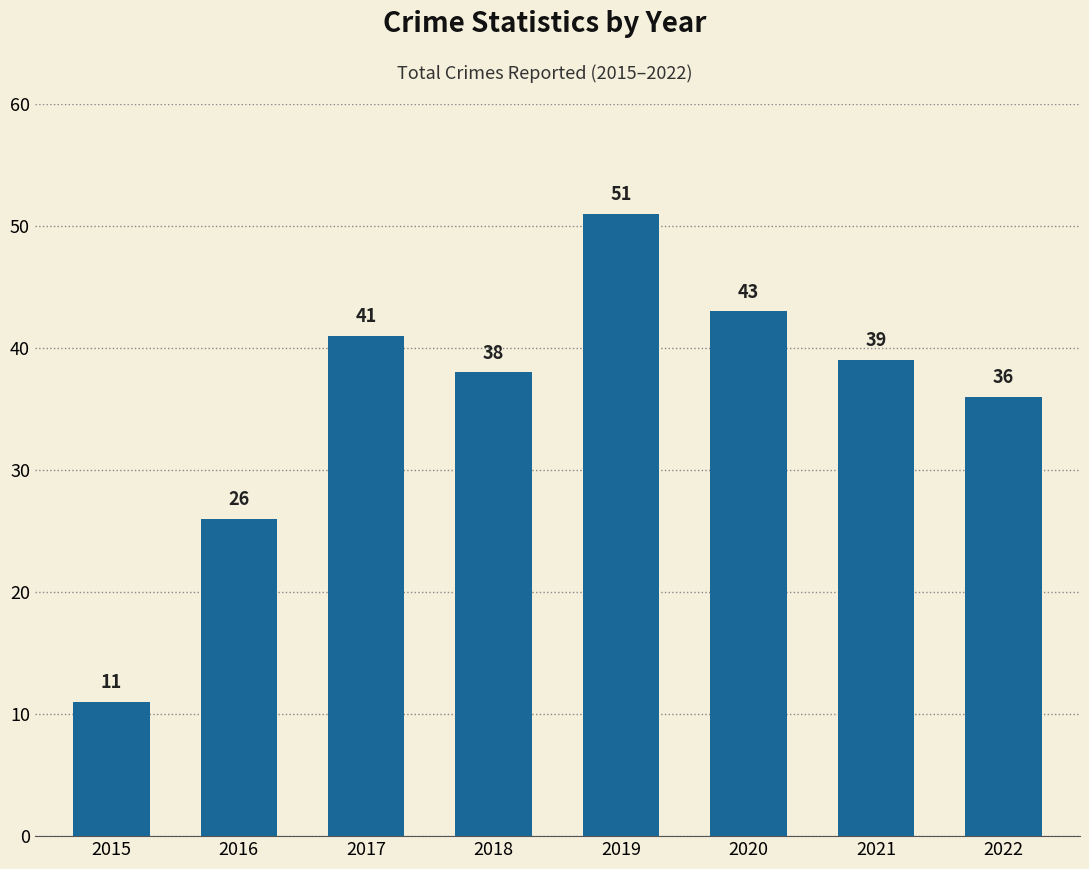

Are the bars horizontal?

No